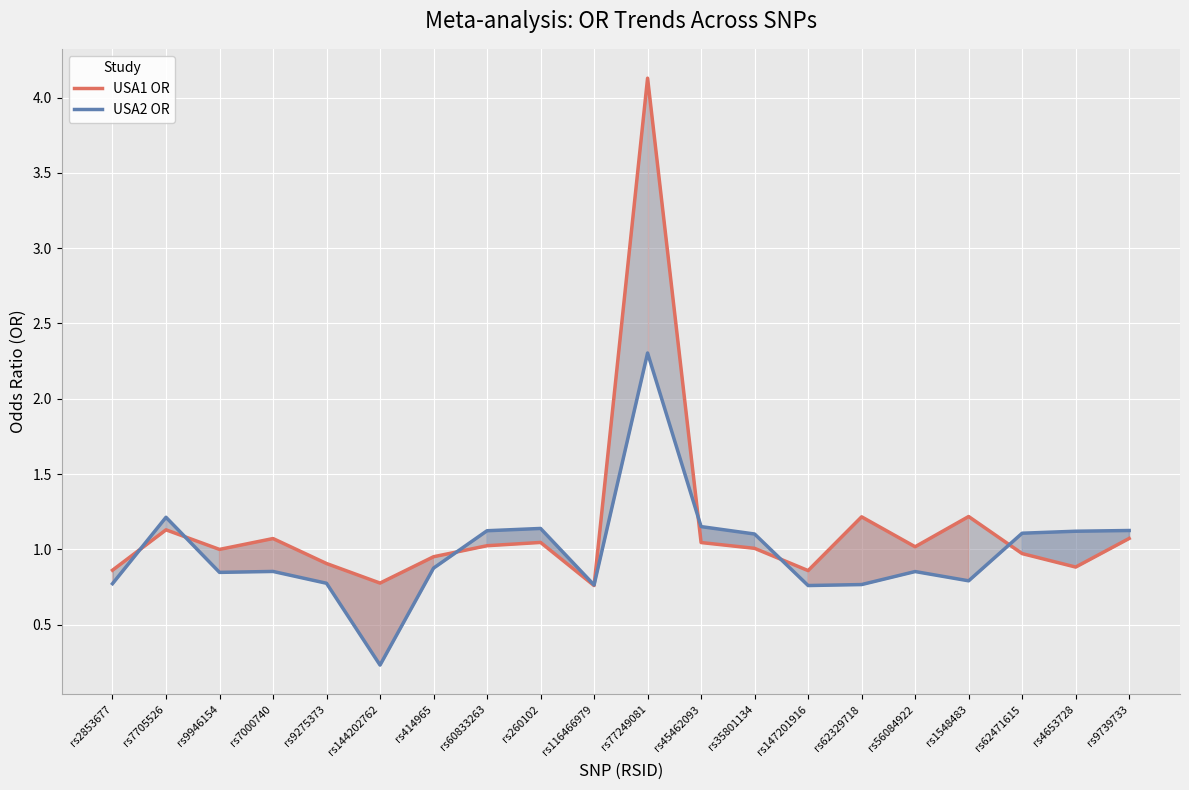

How many data points in USA1 OR are less than 1?

9